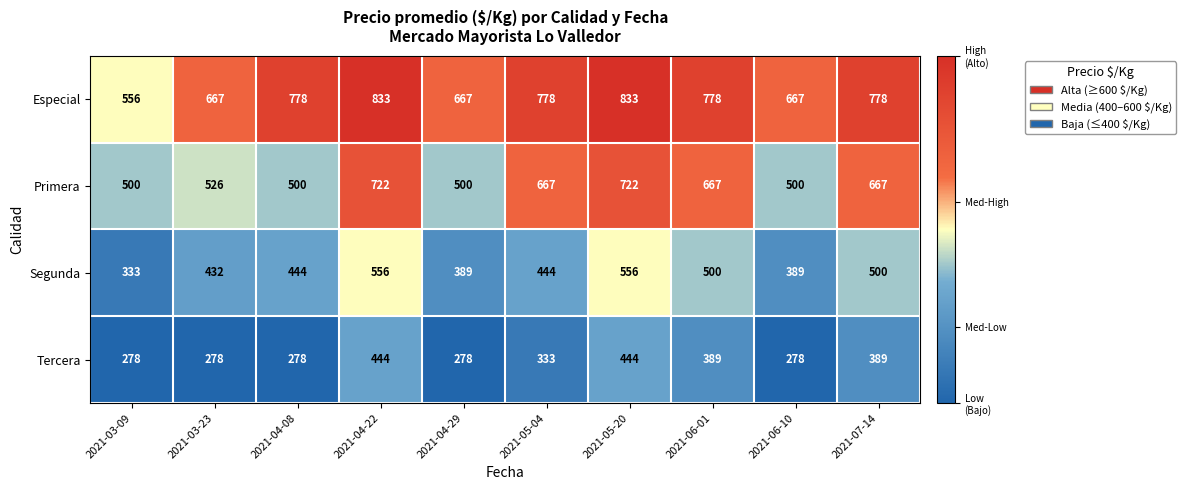

What is the total value across all series at 2021-04-22?

2555